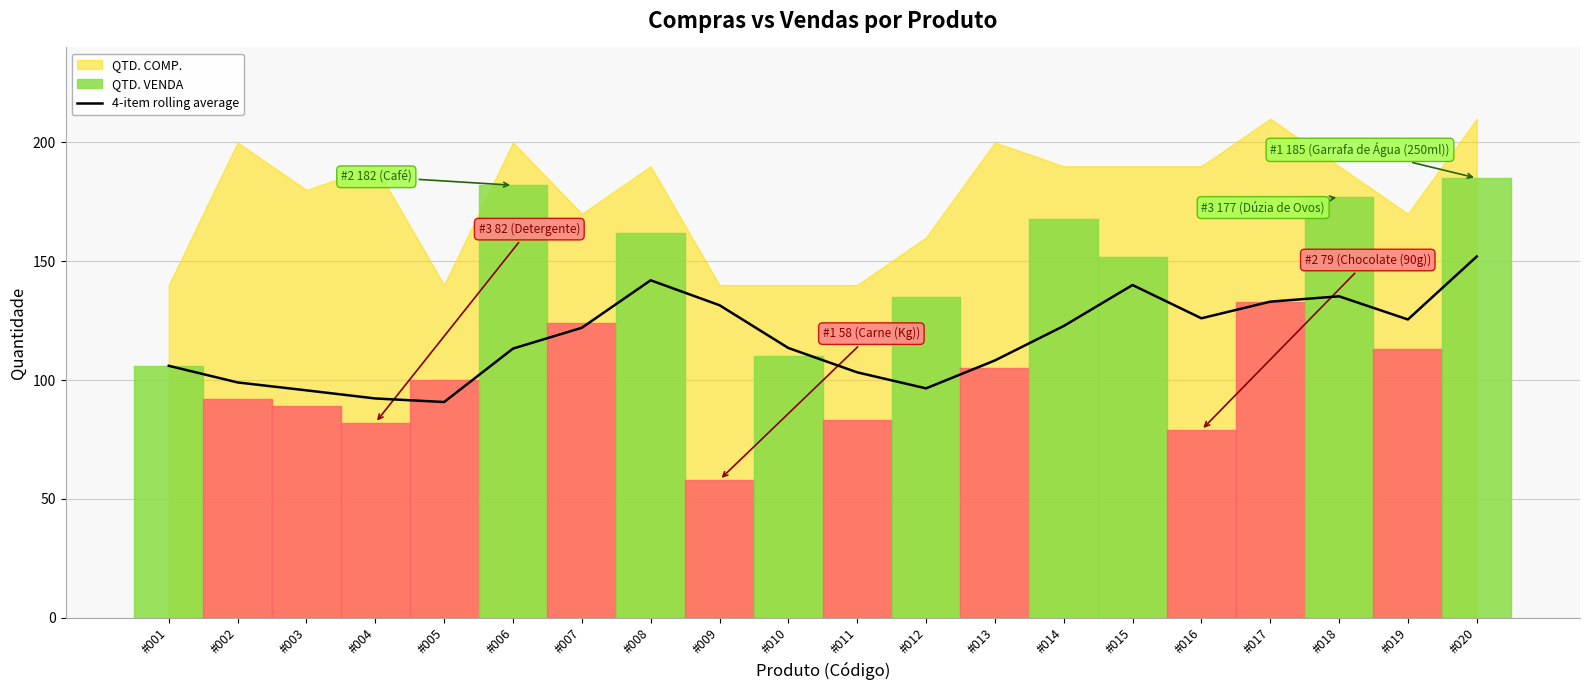

What is the maximum value for 4-item rolling average?

152.0